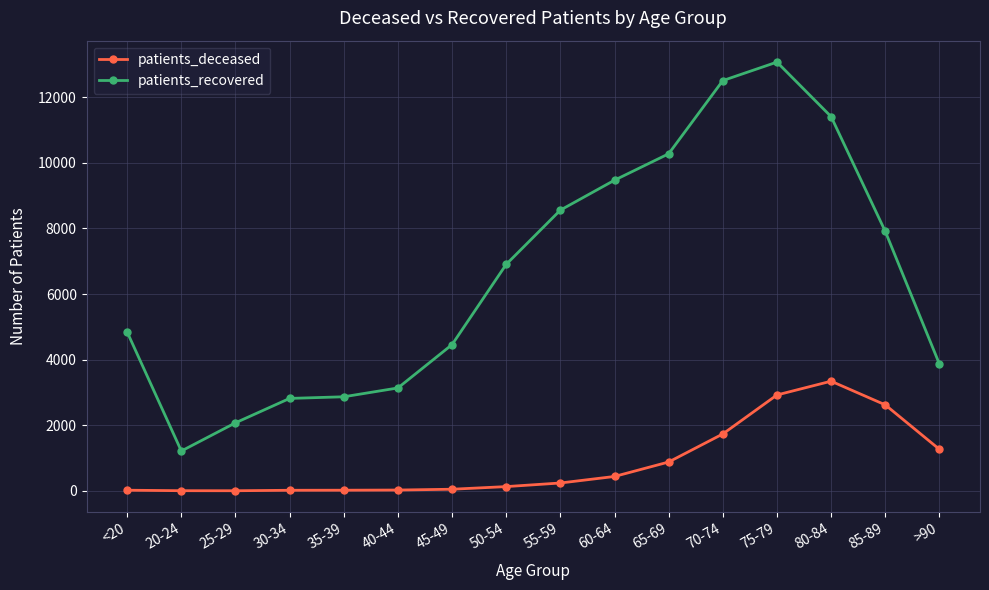

True or false: patients_deceased has more than 0 points higher than both neighbors.

True